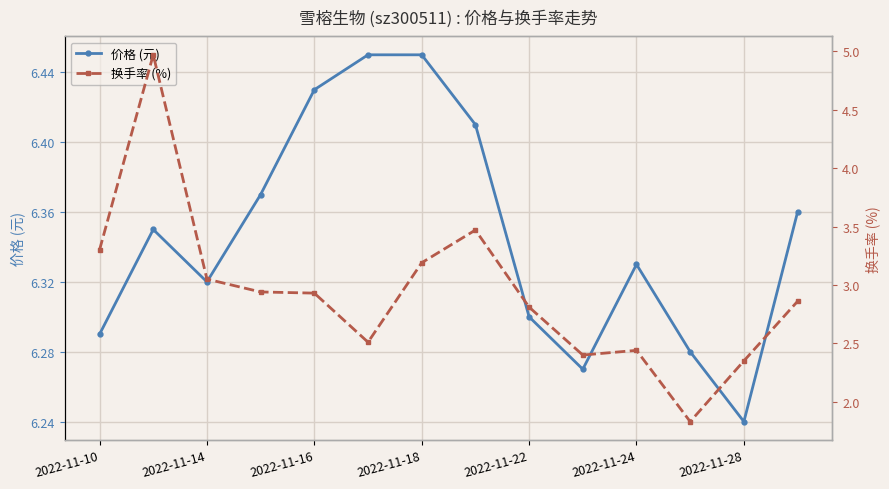

Where is 价格 (元) nearest to the value 6?

2022-11-28